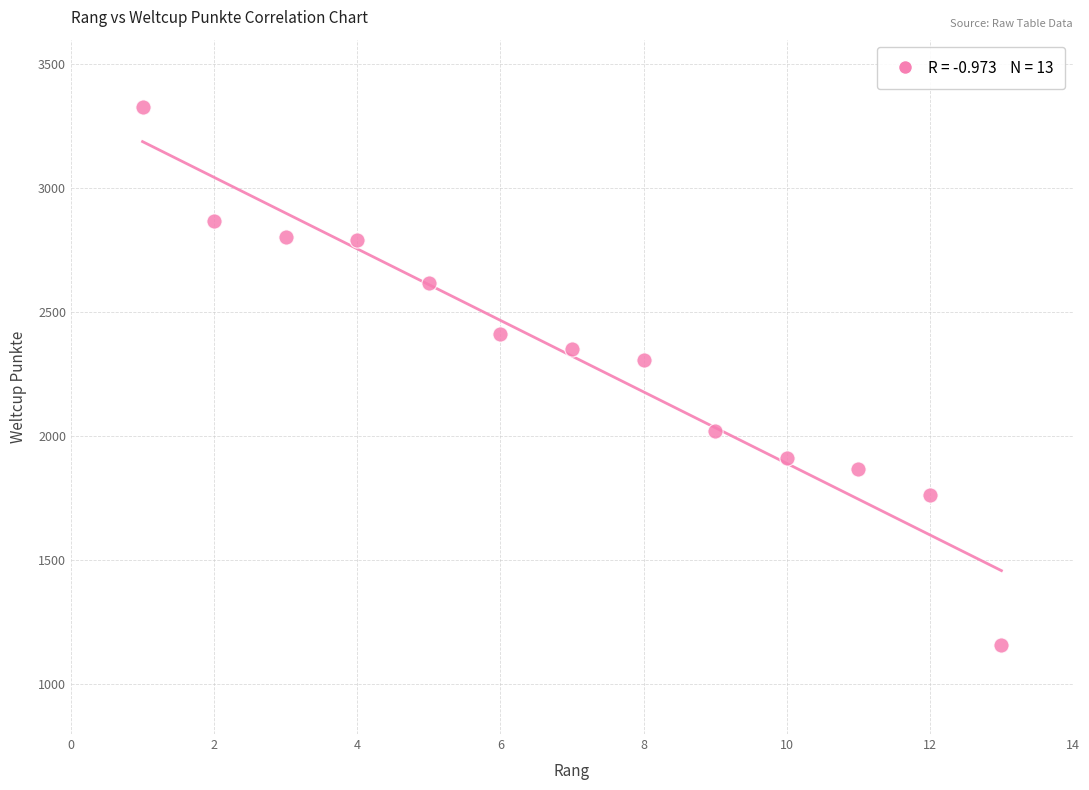

What is the range of X values (max minus min)?

12